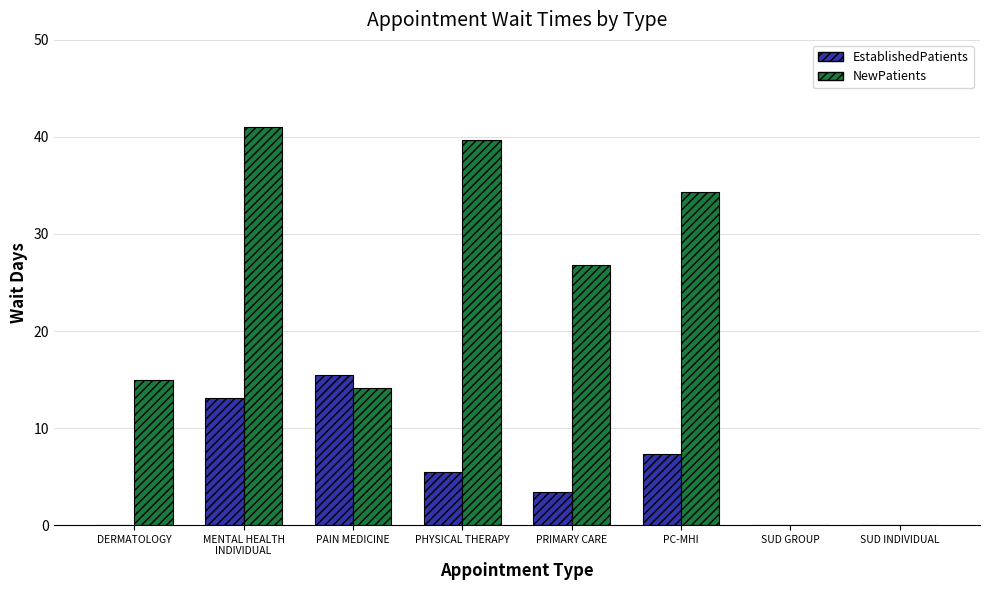

How many distinct data groups are displayed?

2